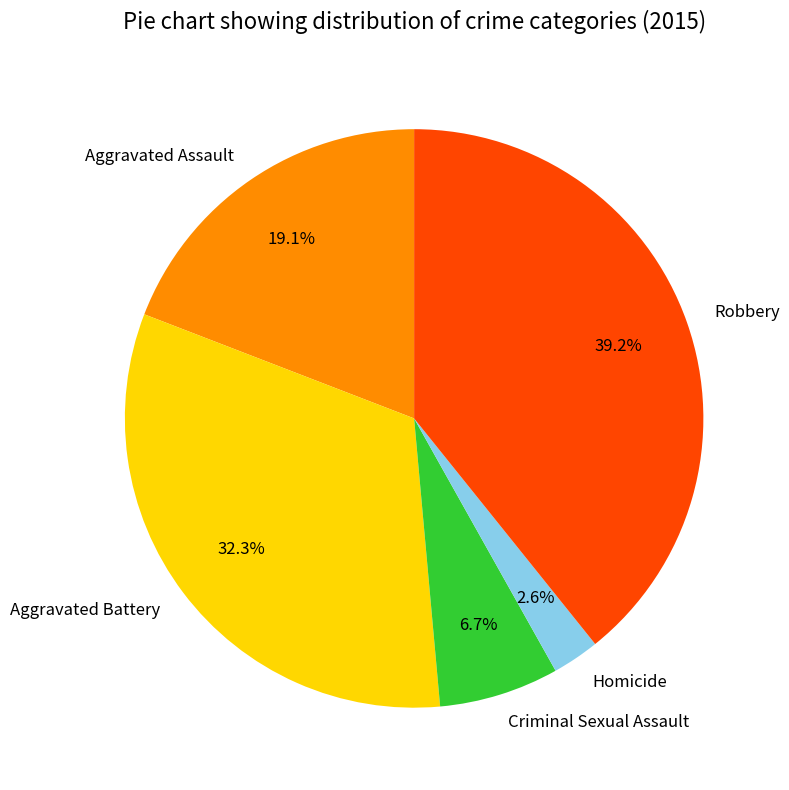

How many slices are in this pie chart?

5